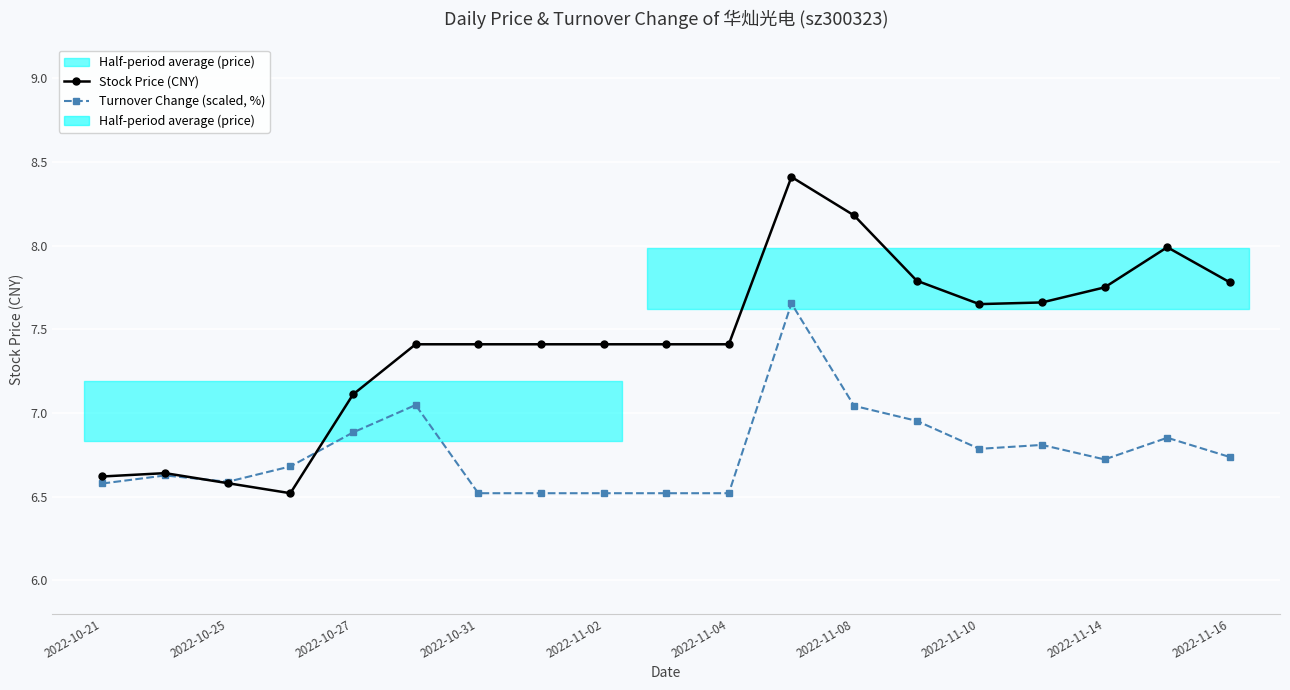

In Stock Price (CNY), how many points are higher than both neighbors (excluding endpoints)?

3